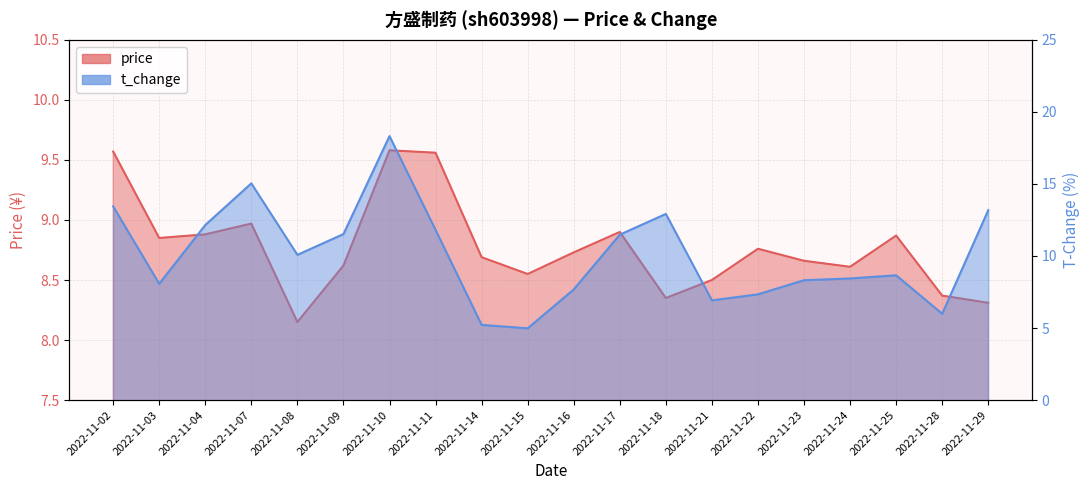

At which category is the sum across all series the highest?

2022-11-10